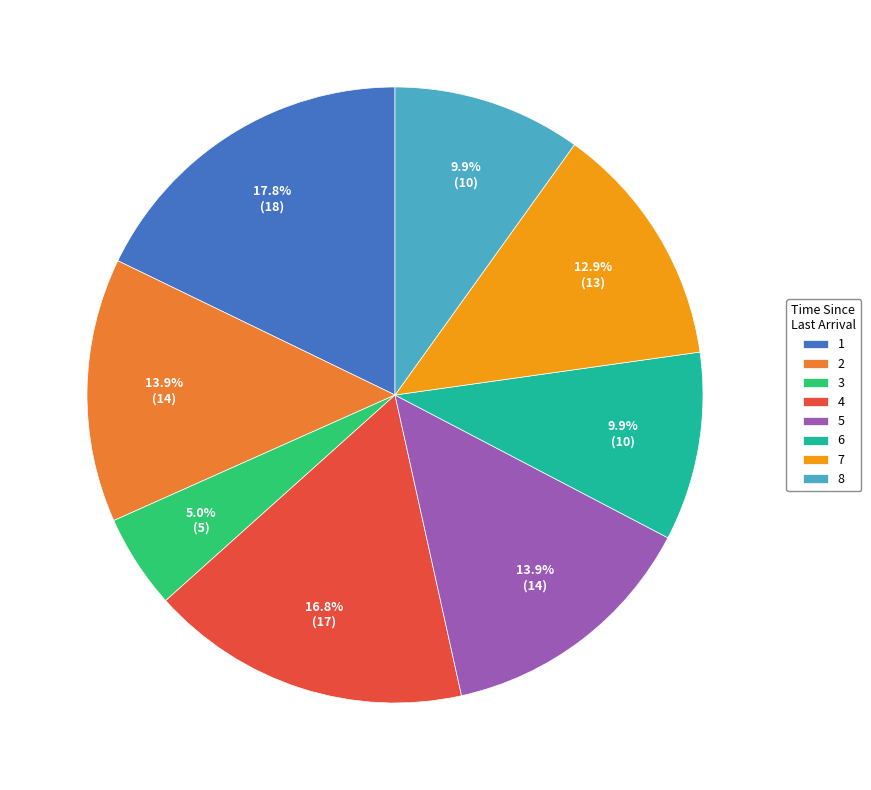

The 4 slice represents 8% of the pie. True or false?

False